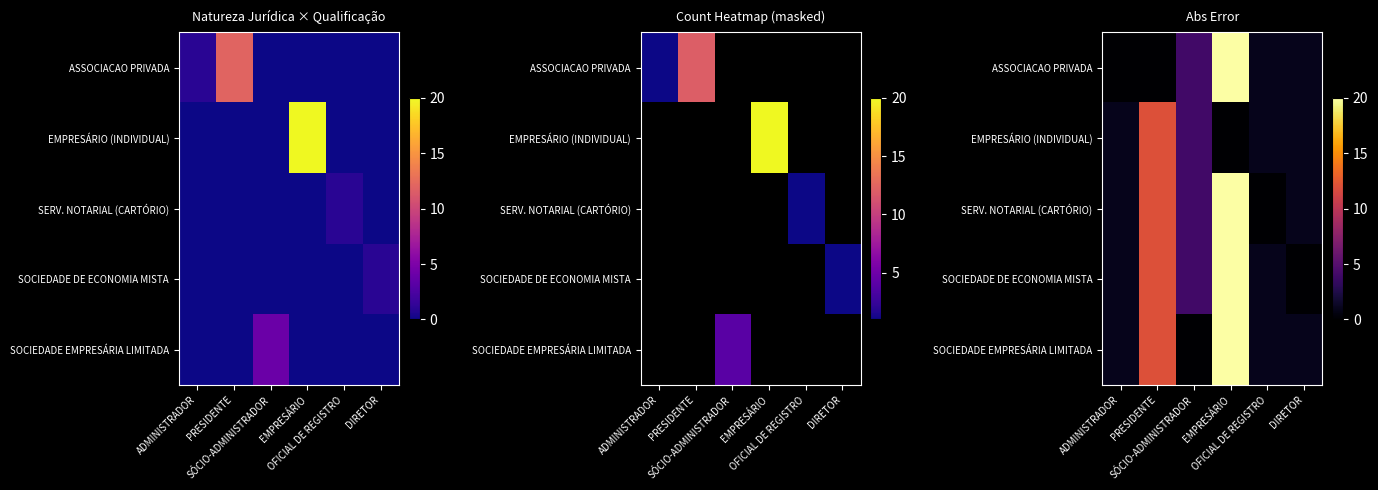

What is the spread (max minus min) of values at DIRETOR?

1